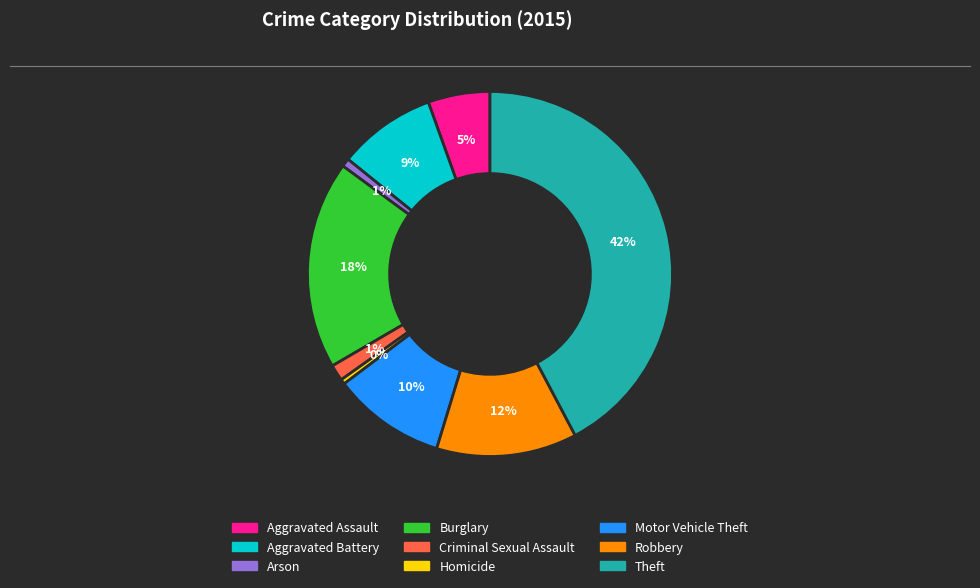

Does Motor Vehicle Theft account for over 50% of the chart?

No